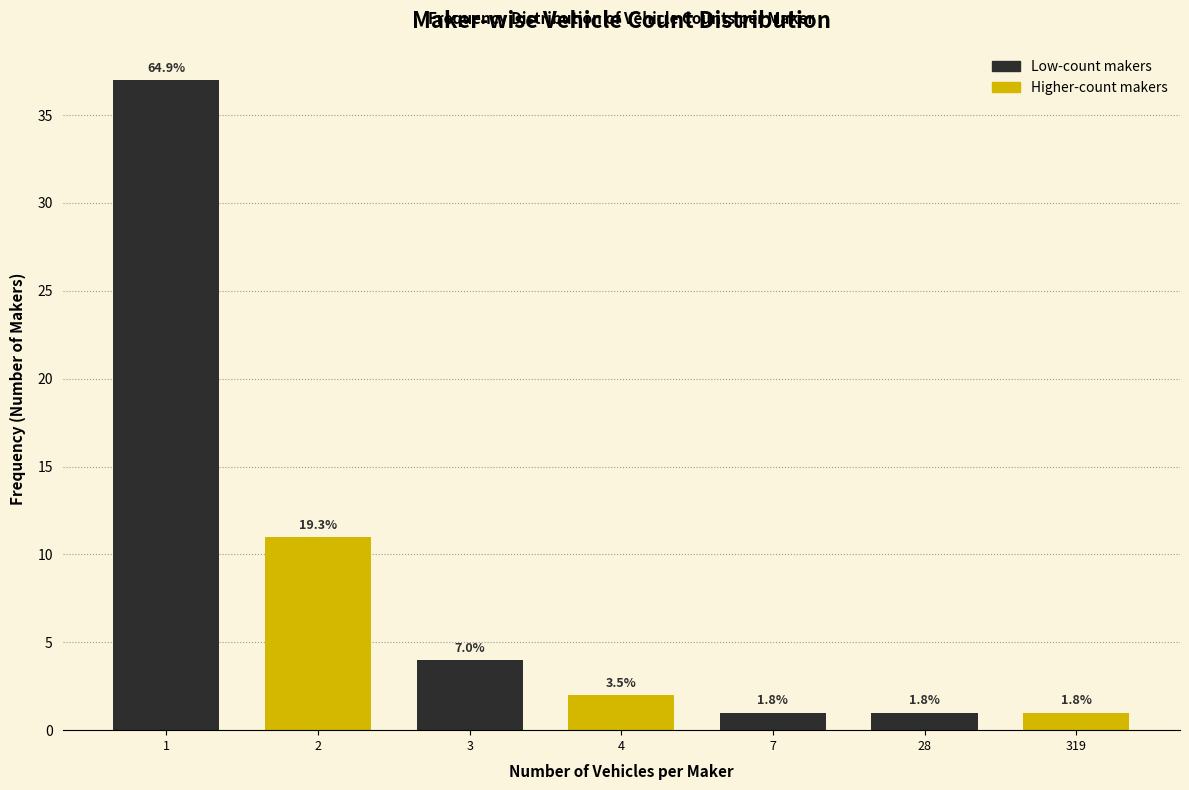

How many bars are there in total?

7